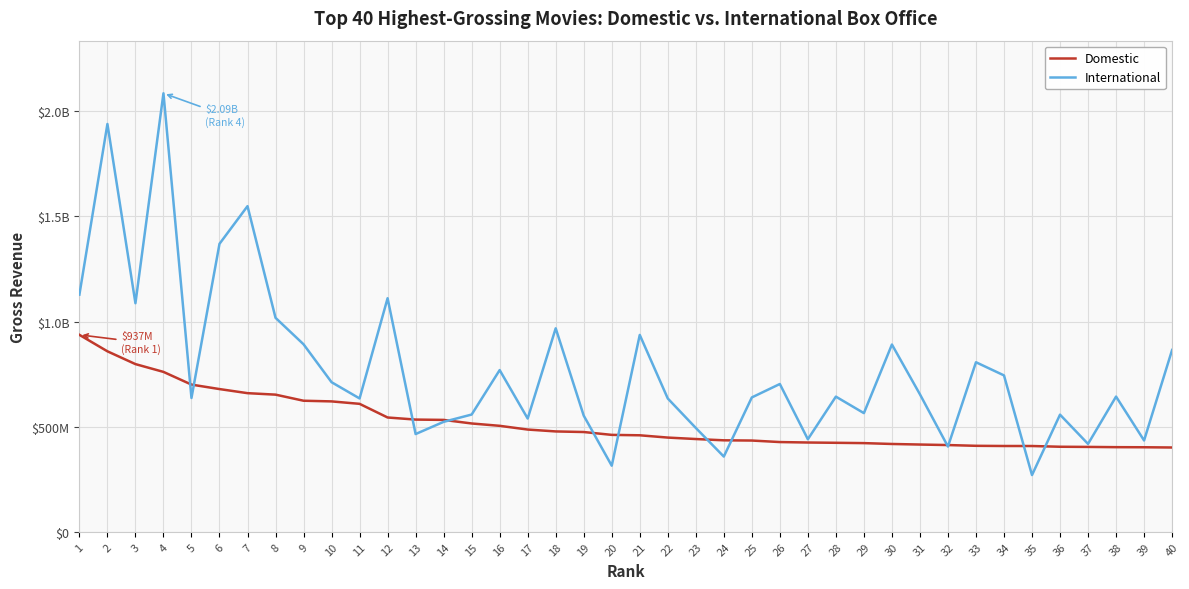

What are all the series names shown in the legend?

Domestic, International